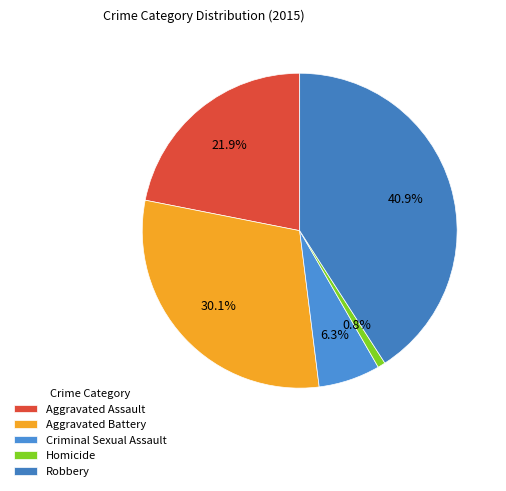

Which category has the biggest portion of the pie?

Robbery